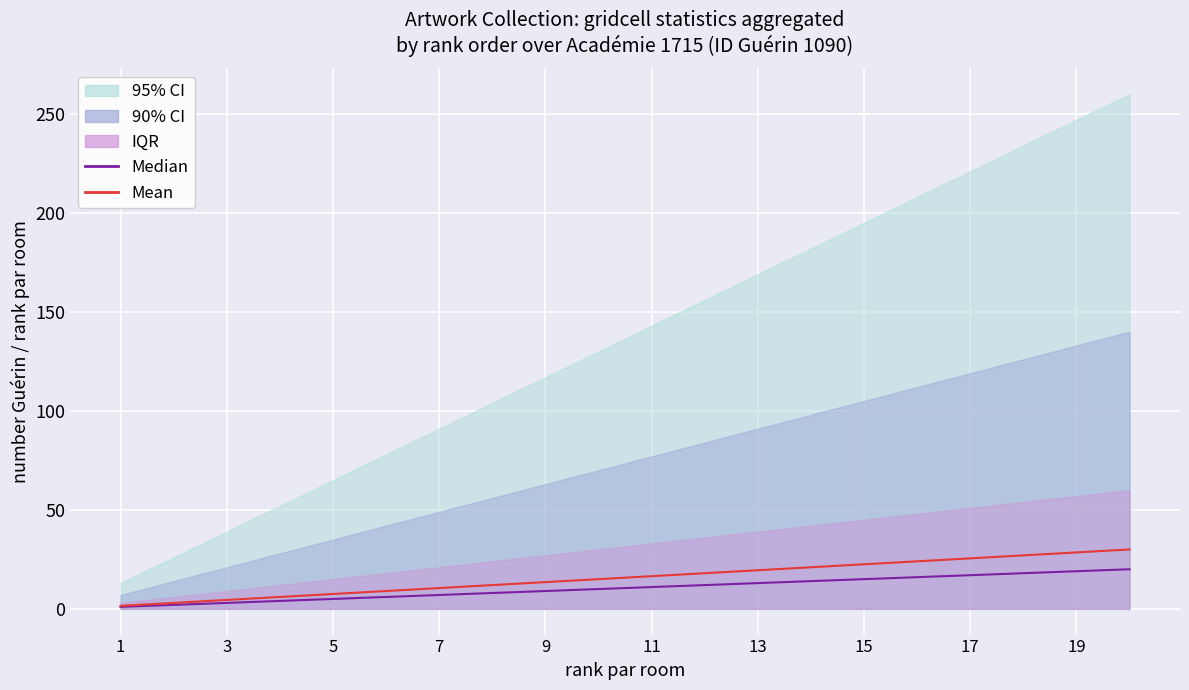

Which series changed the most between 12 and 19?

Mean